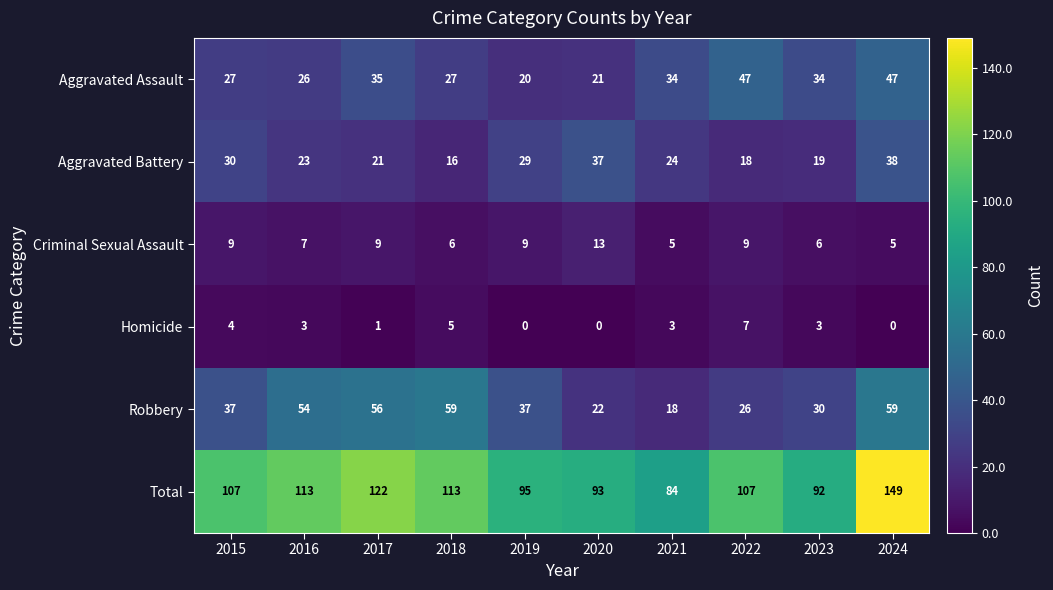

What is the sum of the Aggravated Battery values at 2017 and 2022?

39